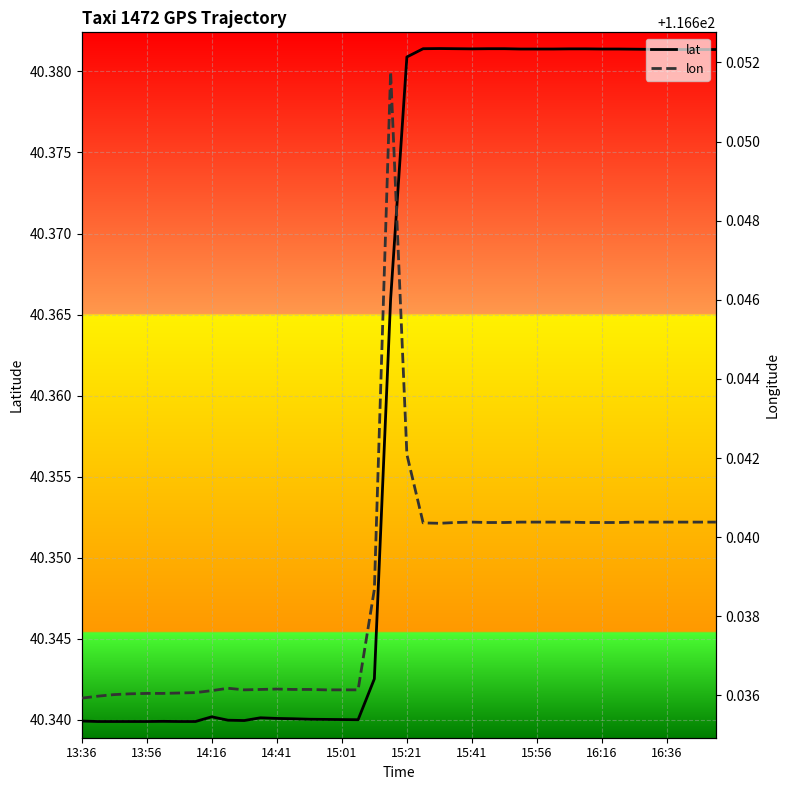

True or false: lat and lon cross at least once.

False